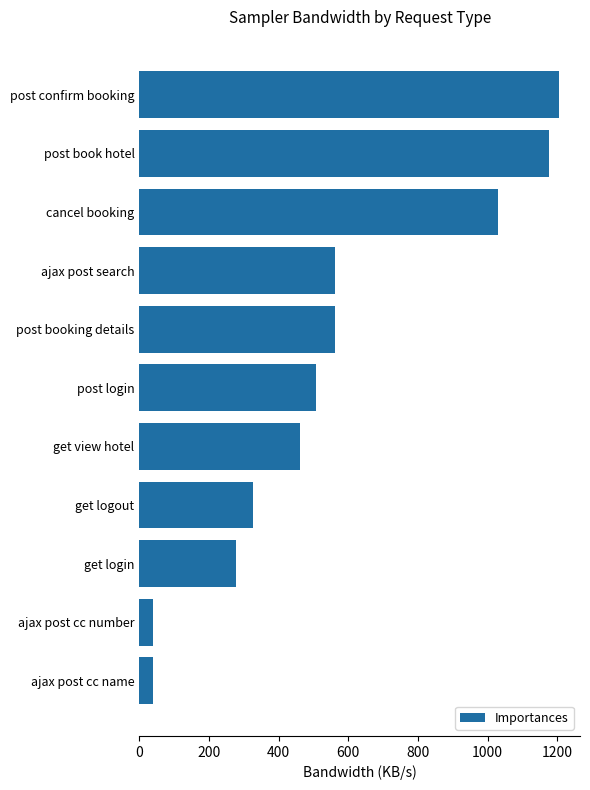

Which category has the highest value across all series?

post confirm booking